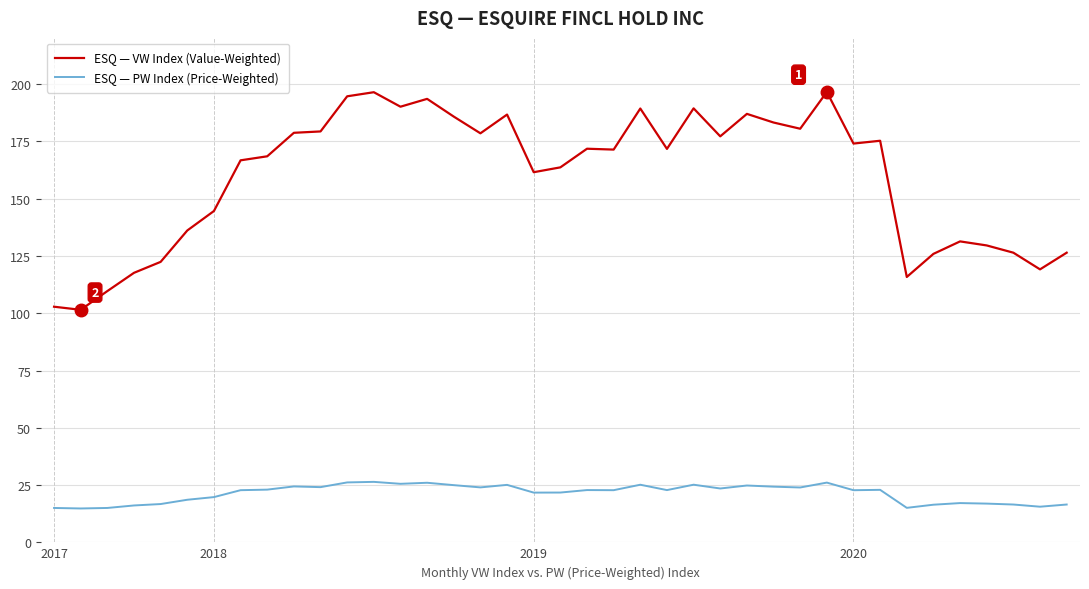

True or false: ESQ — VW Index (Value-Weighted) has more than 2 points higher than both neighbors.

True